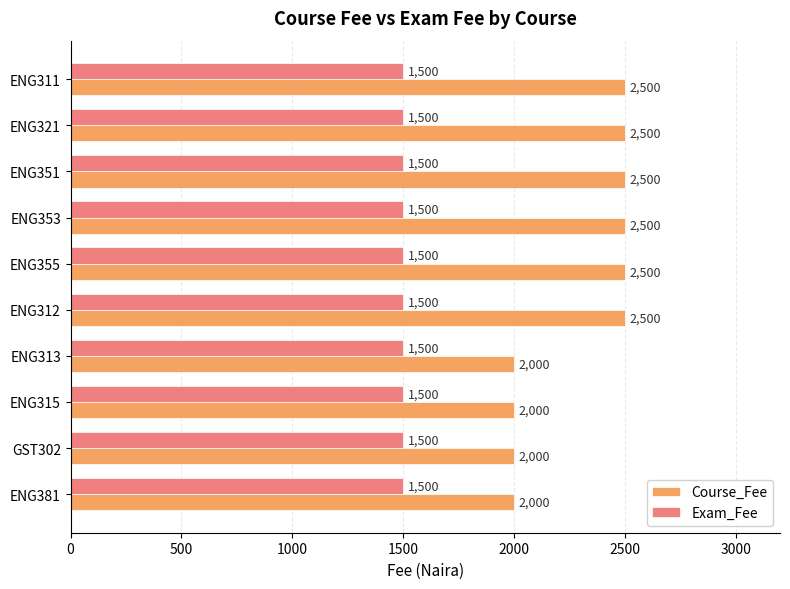

The Course_Fee series shows 2500 at ENG355. True or false?

True